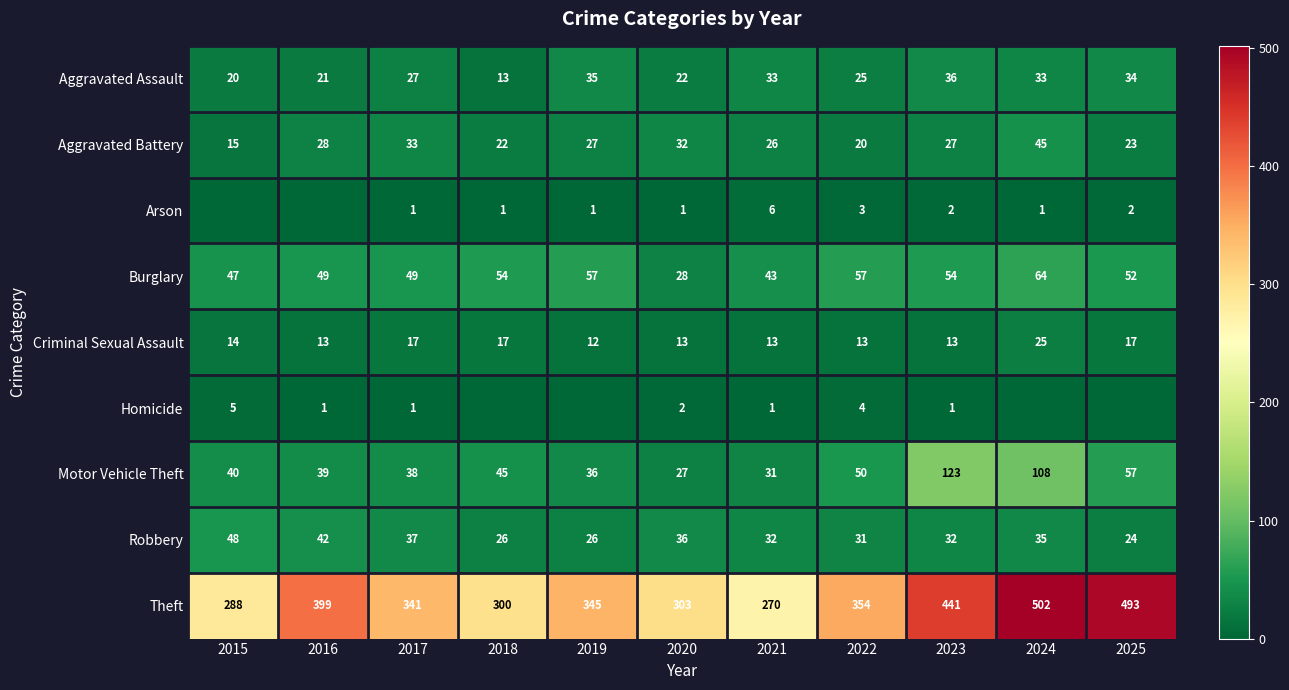

Is the value of Robbery at 2022 greater than the value of Arson at 2018?

Yes